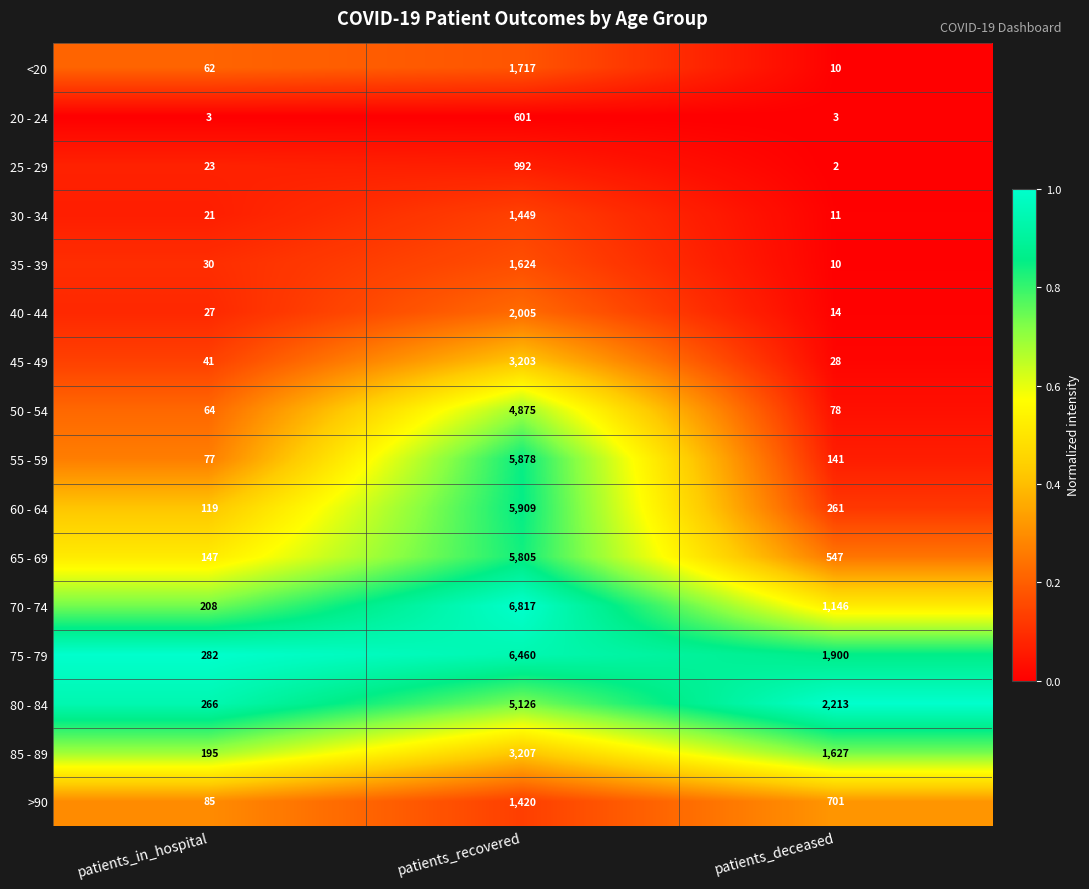

Between patients_in_hospital and patients_recovered, which series saw the biggest shift?

70 - 74